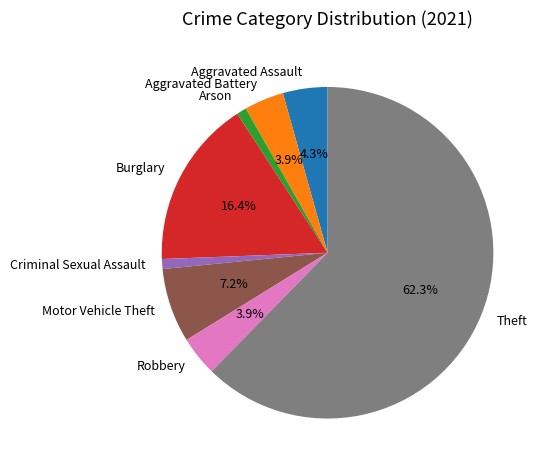

Is there a majority slice in this chart?

Yes